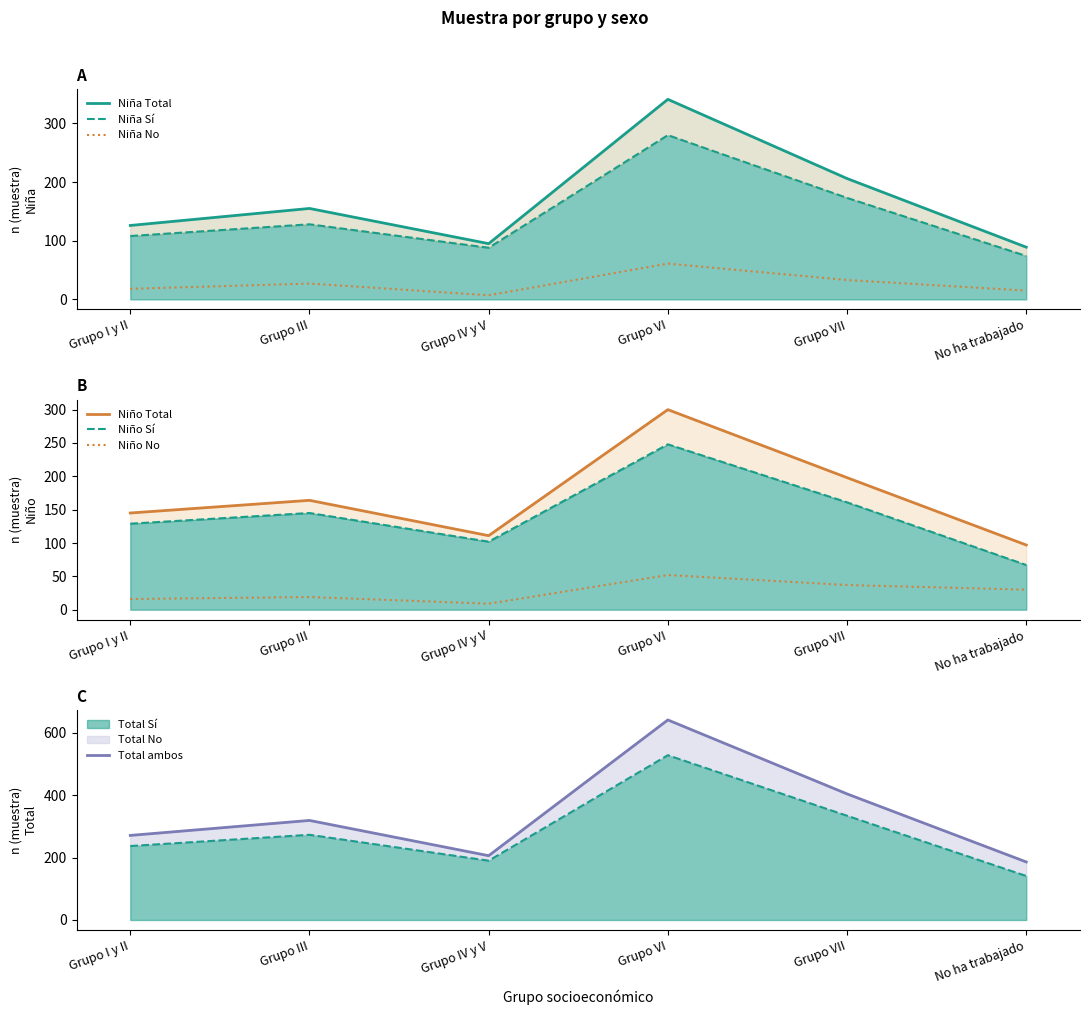

Reading right to left, what are all the values shown in this chart?

Niña (n muestra): No ha trabajado=89	Grupo VII=206	Grupo VI=341	Grupo IV y V=95	Grupo III=155	Grupo I y II=126
Niño (n muestra): No ha trabajado=97	Grupo VII=198	Grupo VI=300	Grupo IV y V=111	Grupo III=164	Grupo I y II=145
Total (n muestra): No ha trabajado=186	Grupo VII=404	Grupo VI=641	Grupo IV y V=206	Grupo III=319	Grupo I y II=271